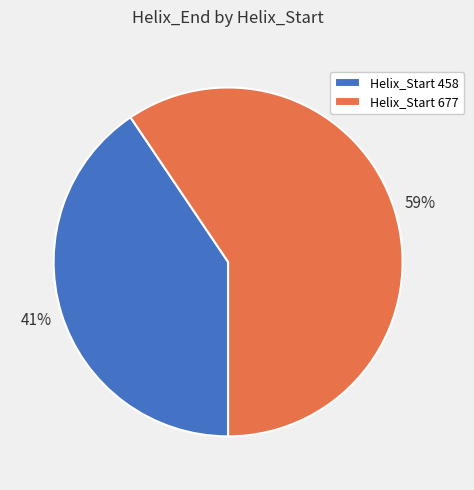

True or false: Helix_Start 458 accounts for 32% of the total.

False